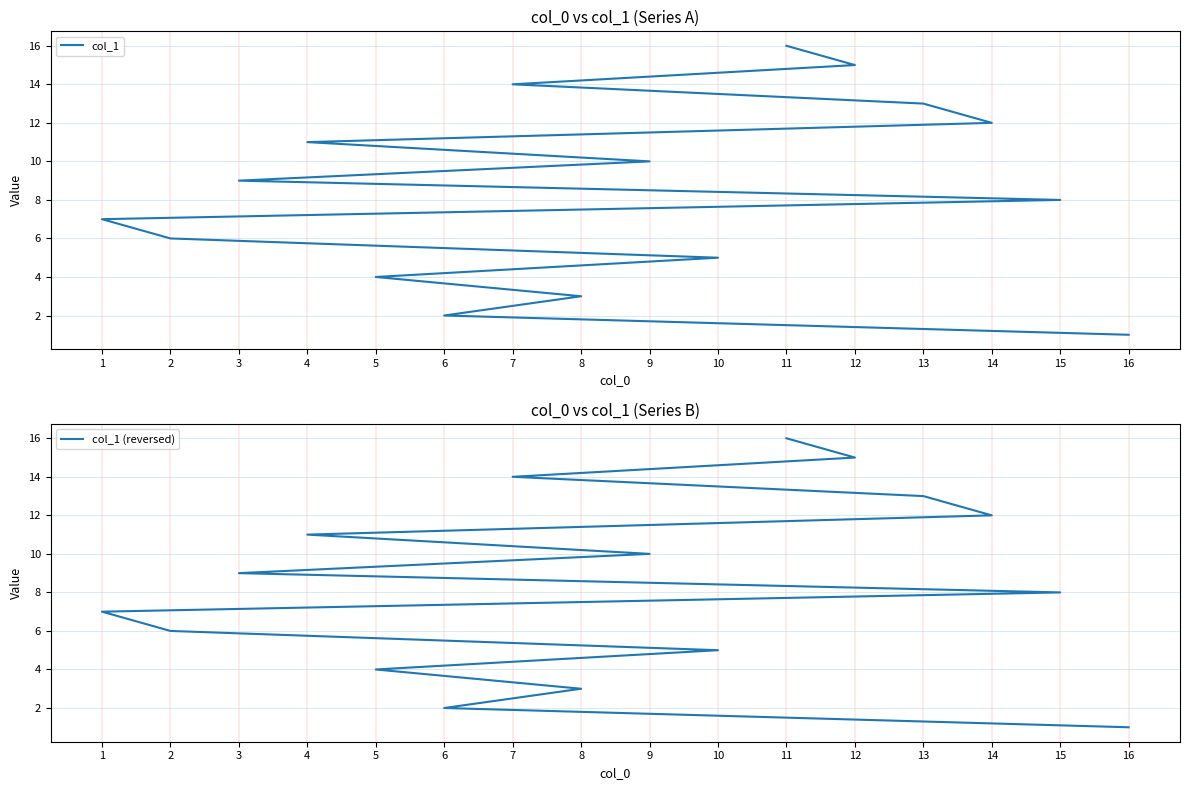

What is the value of the col_1 (reversed) point at the 11th from the left?

6